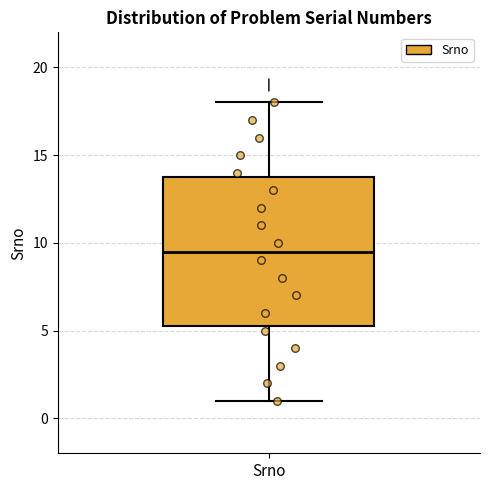

Where does the upper whisker of the box for Srno end on the y-axis? The values are not printed on the chart, so give them approximately, as read against the axis.

18.0